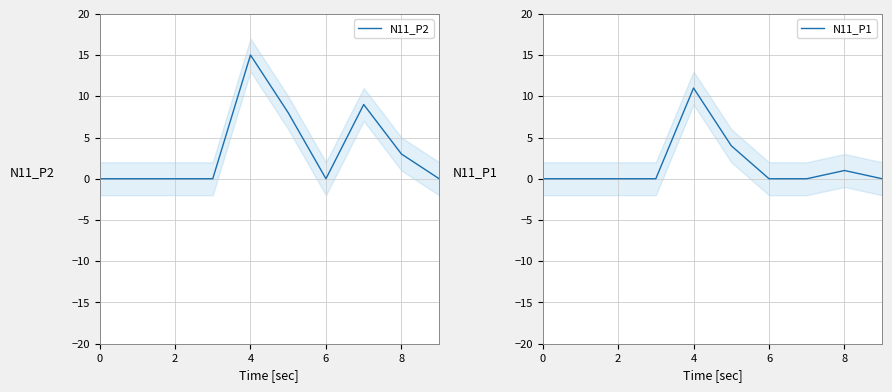

Is it true that N11_P2 equals 10 at 4?

False